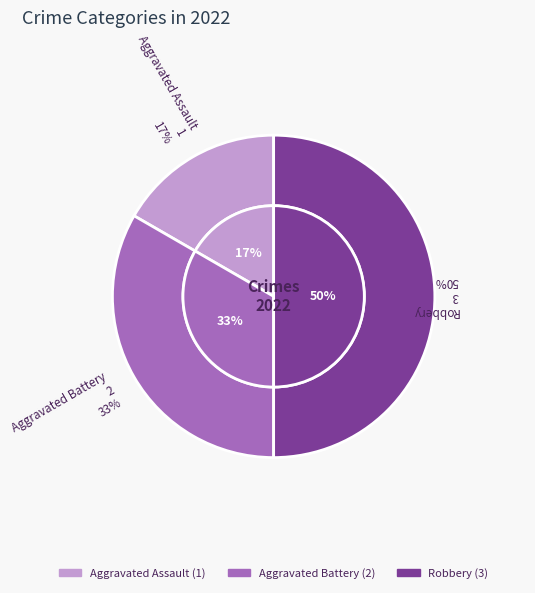

Is it true that Aggravated Battery is 38% of the pie?

False